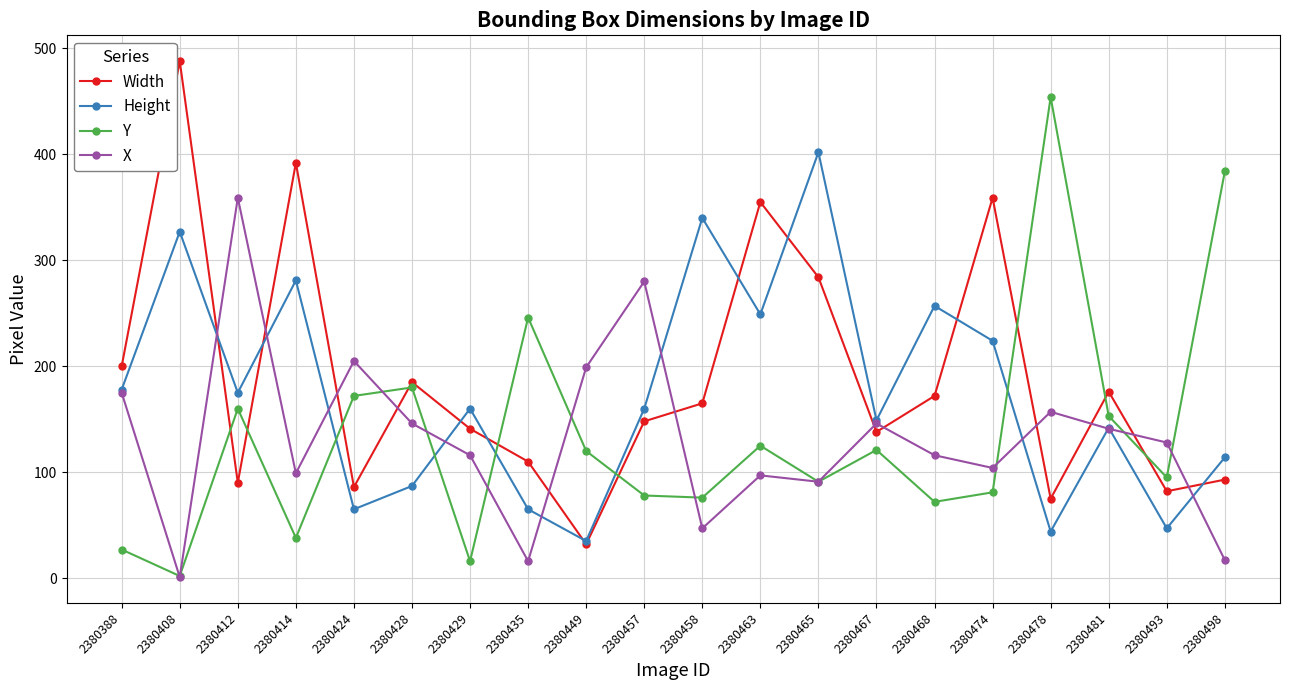

Count the number of categories in the chart.

20